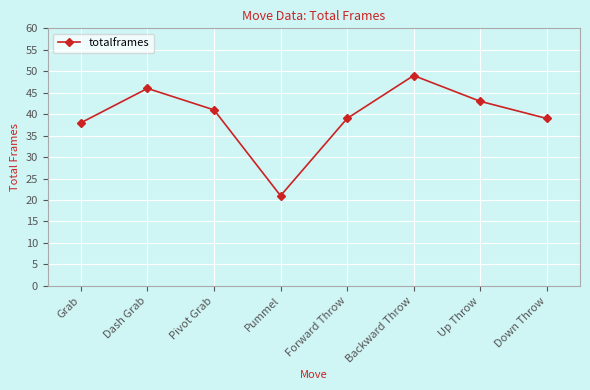

Where does the data first go above 41?

Dash Grab